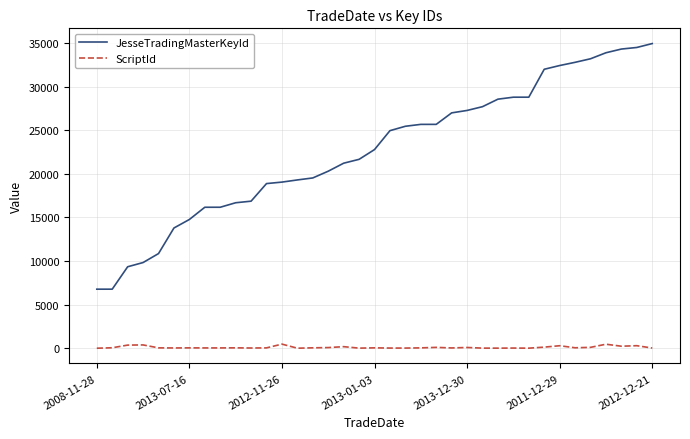

Which series has the widest spread of values?

JesseTradingMasterKeyId